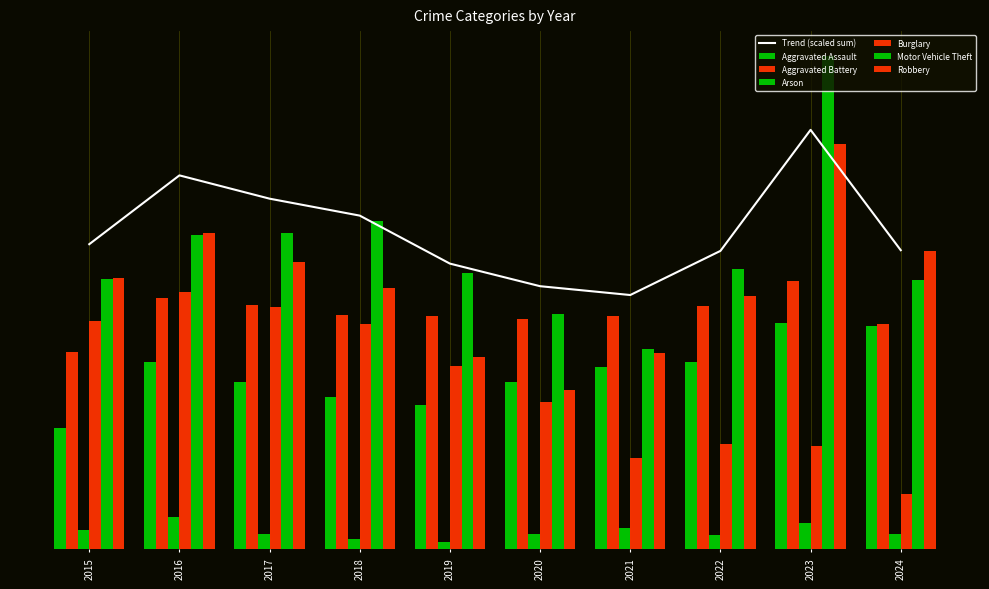

What is the difference between the highest and lowest values at 2019?

210